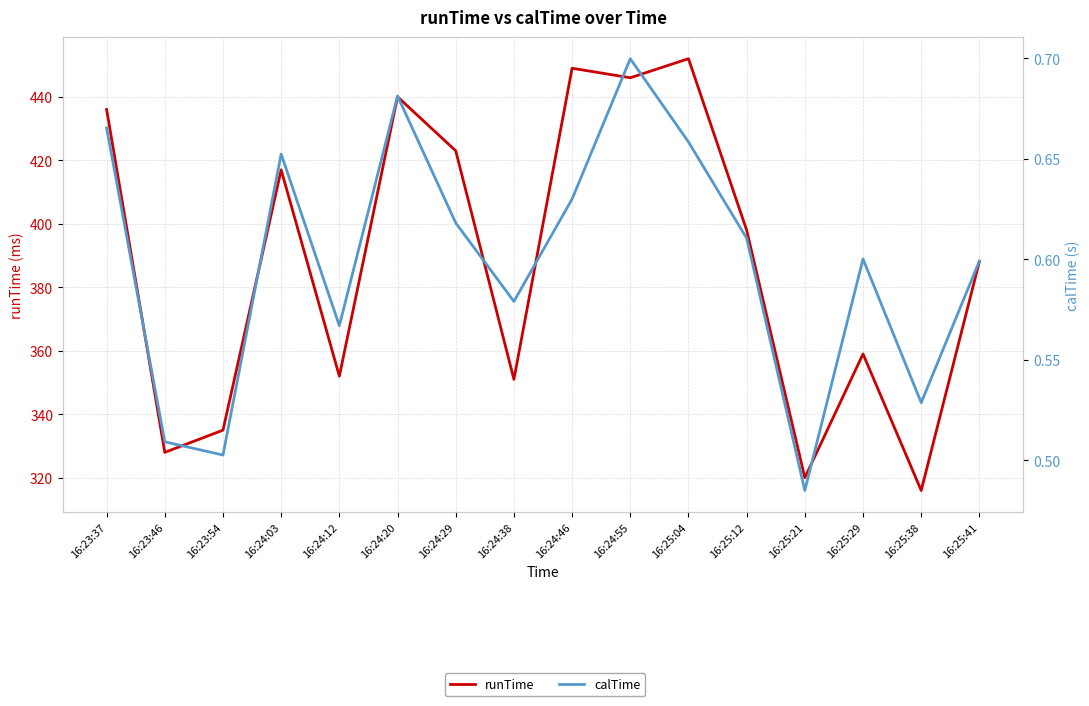

What is the difference between the second highest and minimum values in the runTime series?

133.0